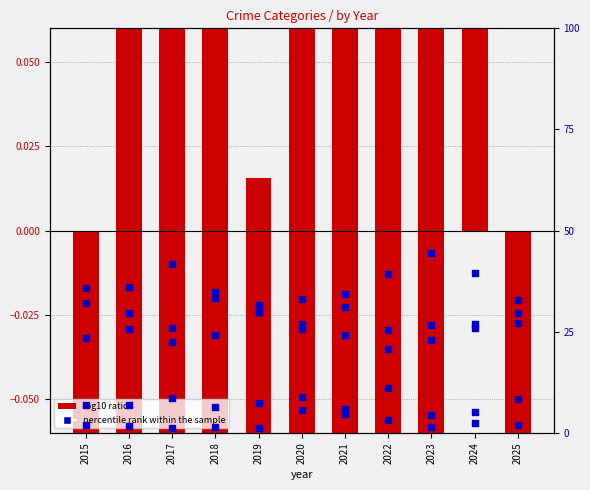

Which series has the largest total across all categories?

percentile rank within the sample